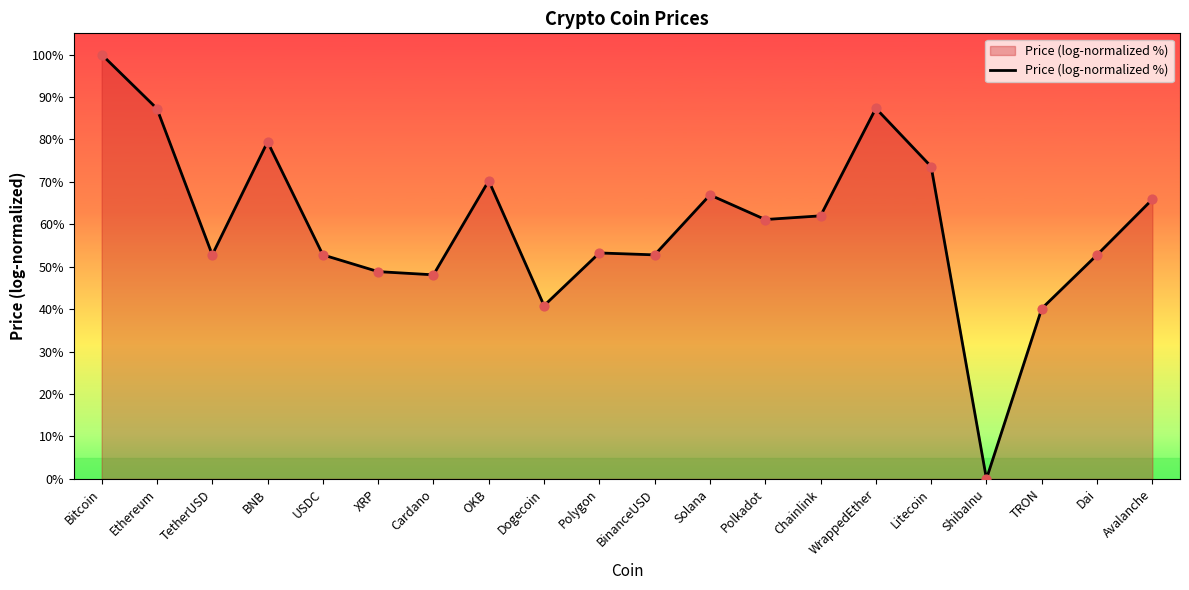

Between Ethereum and Cardano, which is larger?

Ethereum